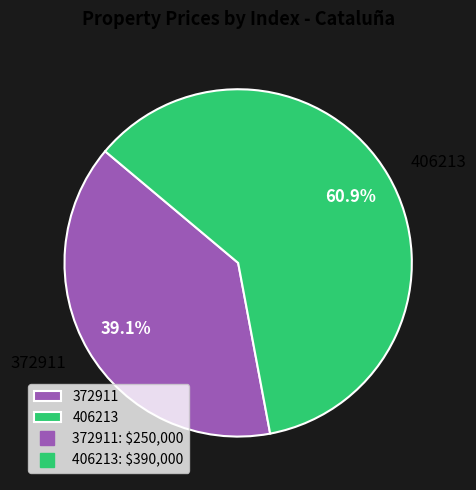

Rank the categories by value from lowest to highest.

372911, 406213